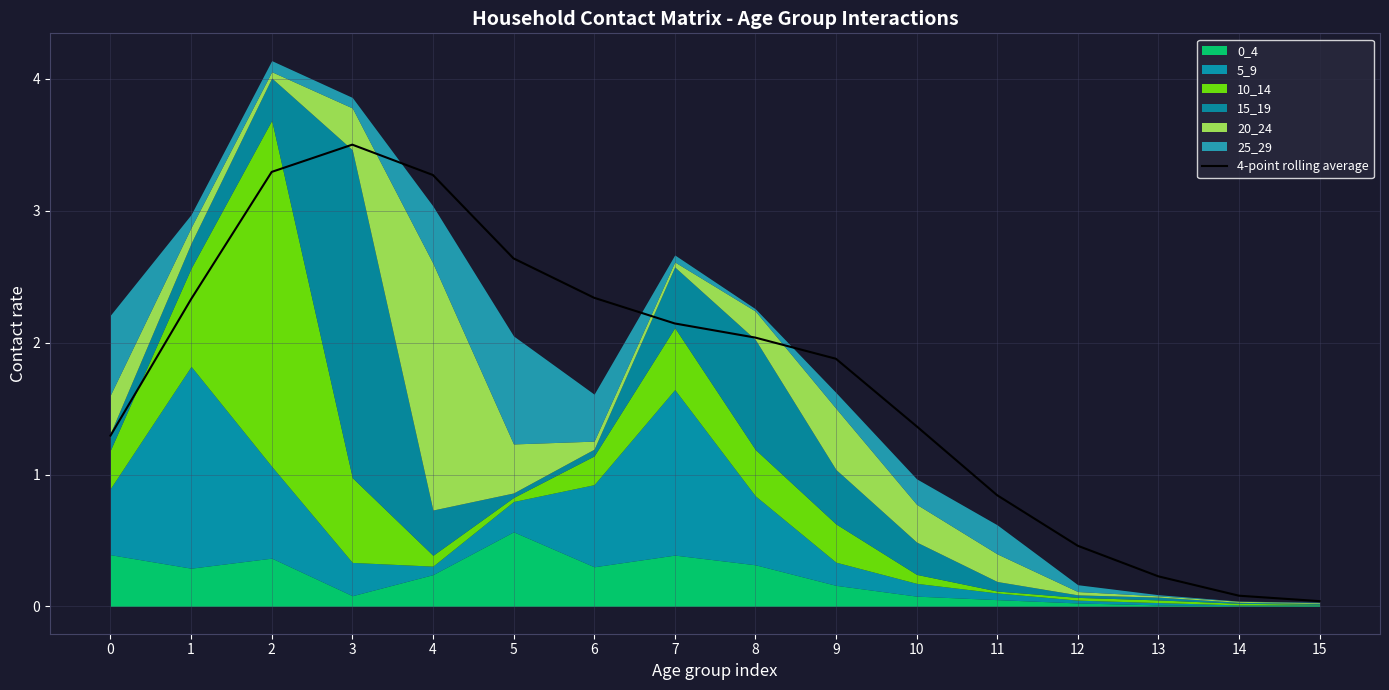

Reading left to right, extract all data points from this chart.

1.3	2.3	3.3	3.5	3.3	2.6	2.3	2.1	2.0	1.9	1.4	0.8	0.5	0.2	0.1	0.0